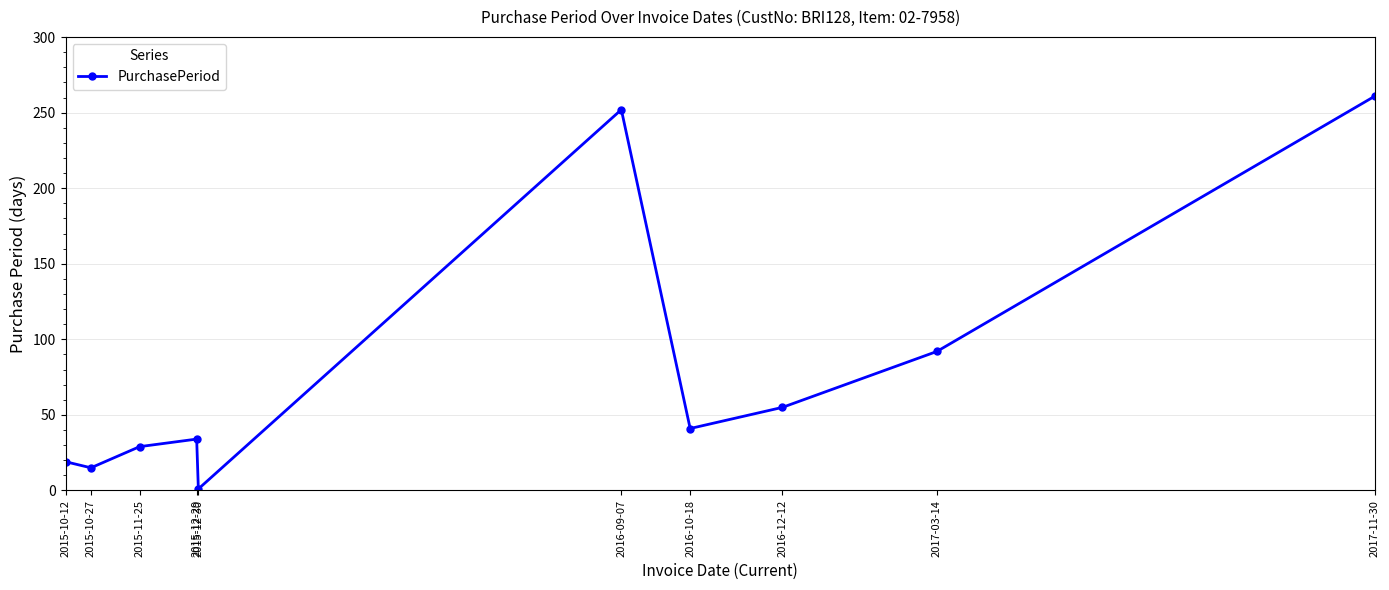

Which category has the highest value across all series?

2017-11-30